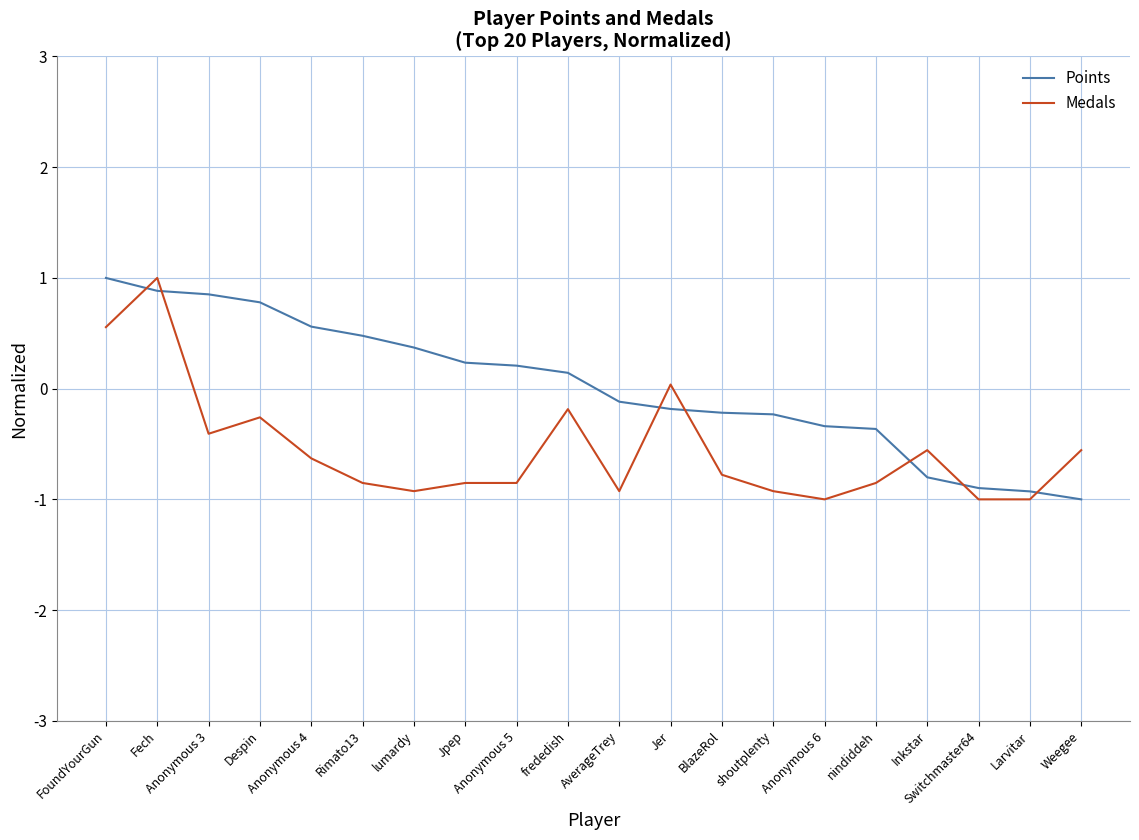

What is the difference between the maximum and minimum values in the Points series?

2.0